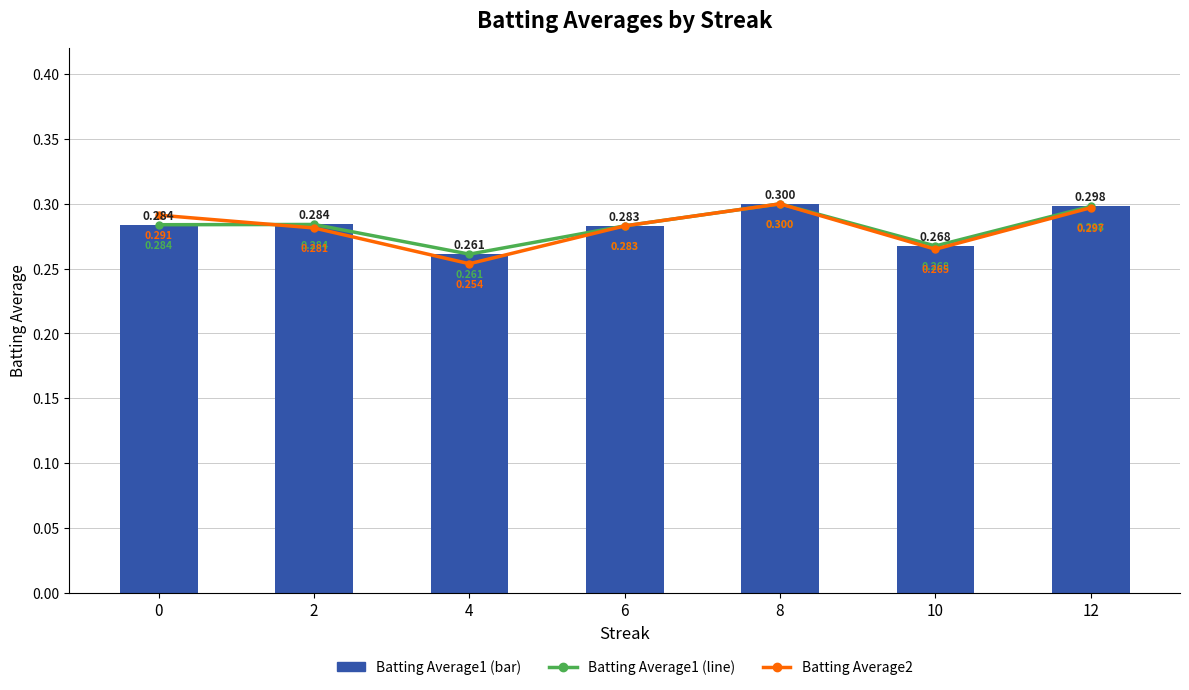

What is the highest value of the Batting Average1 (line) series?

0.3